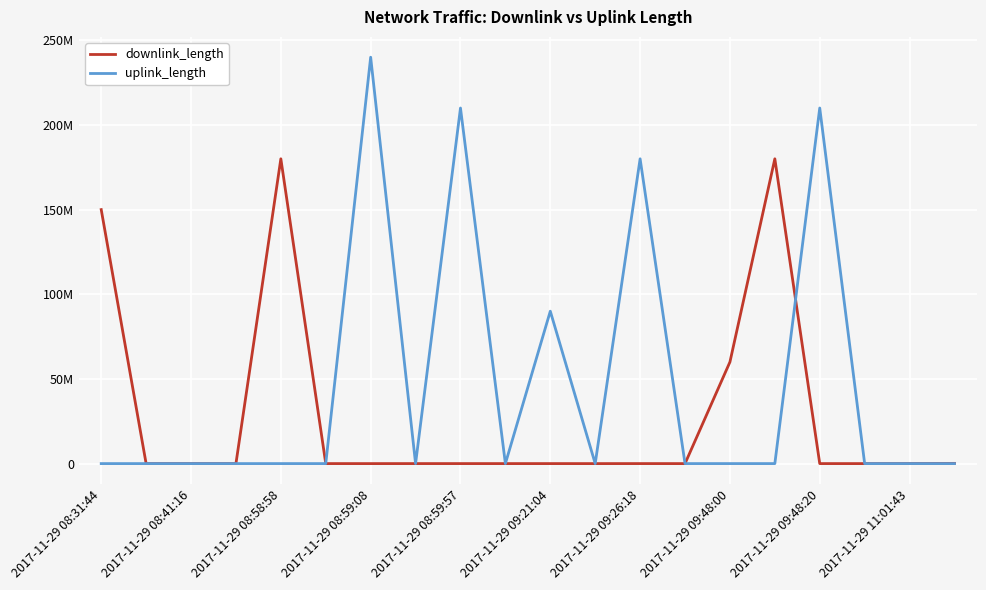

True or false: downlink_length and uplink_length intersect in this chart.

True